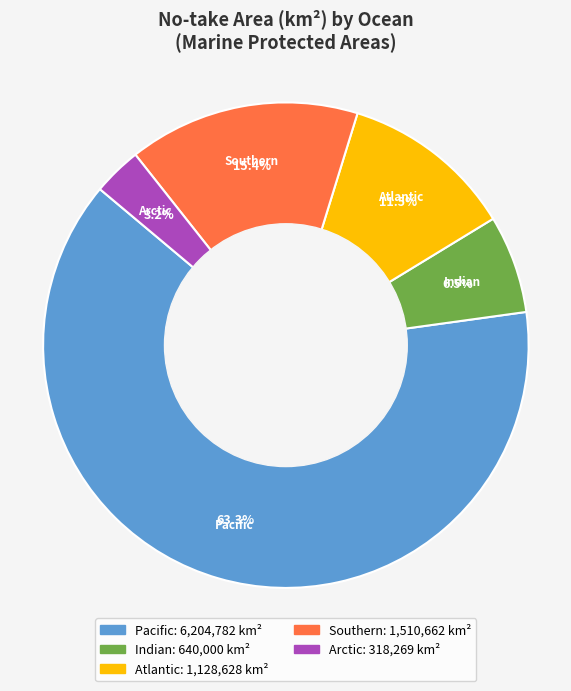

Between Atlantic and Arctic, which is larger?

Atlantic